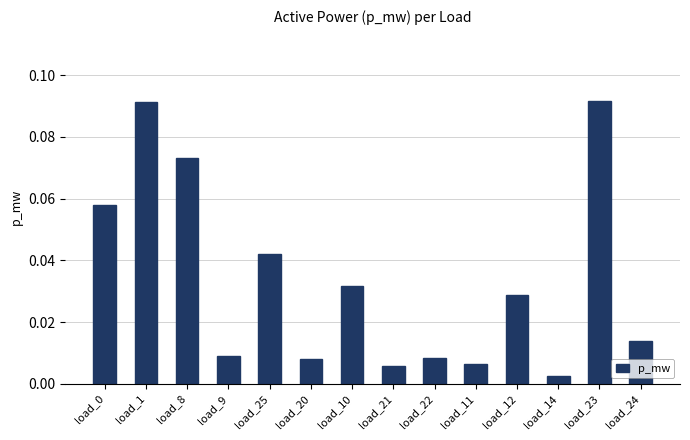

What is the sum of all values?

0.5